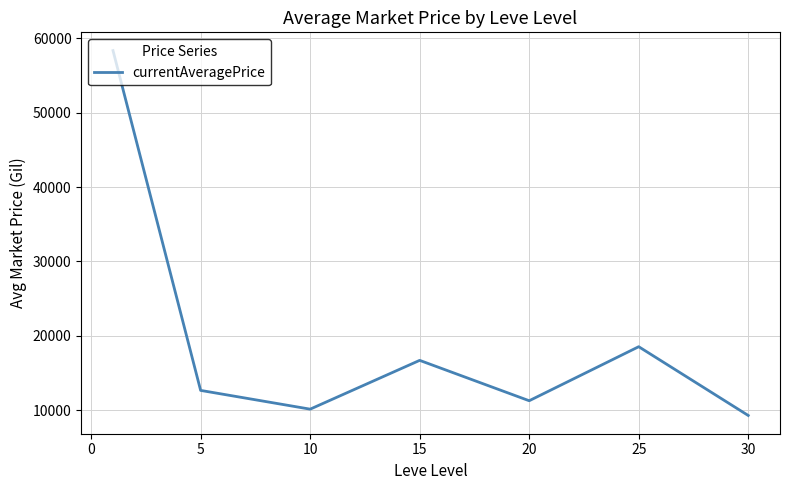

What is the maximum value shown in the chart?

58355.5